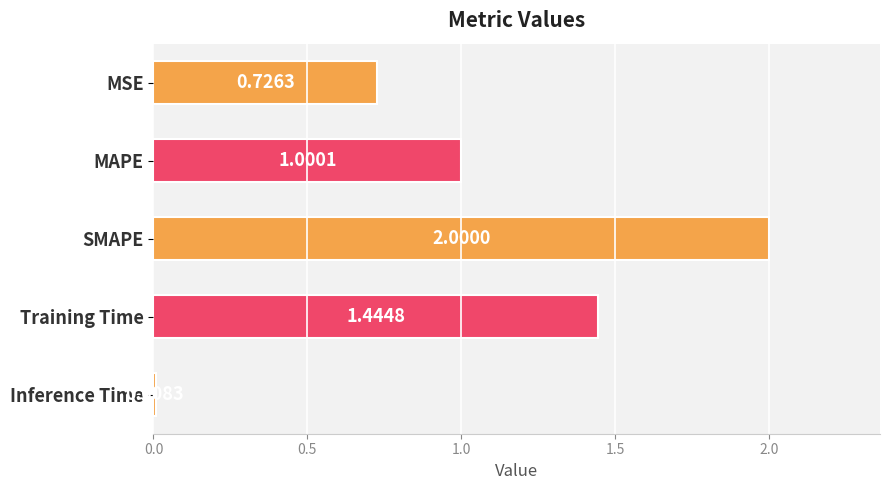

At which category does the chart reach its minimum across all series?

Inference Time